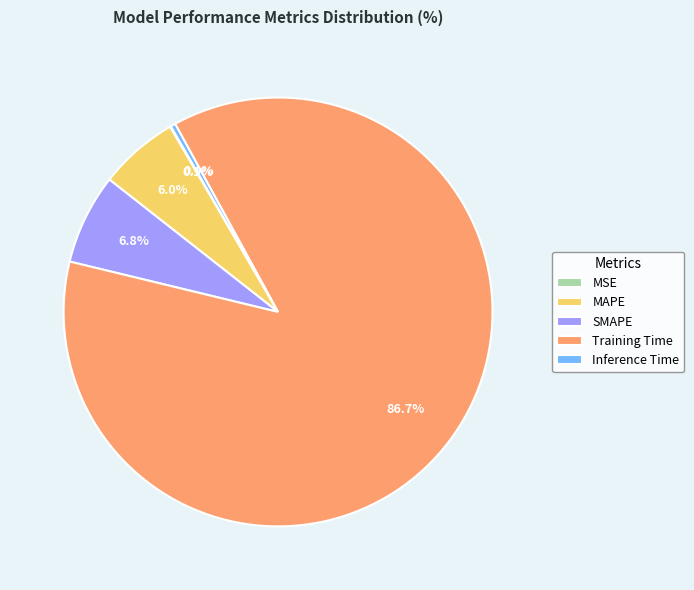

What portion of the pie excludes Inference Time?

99.6%